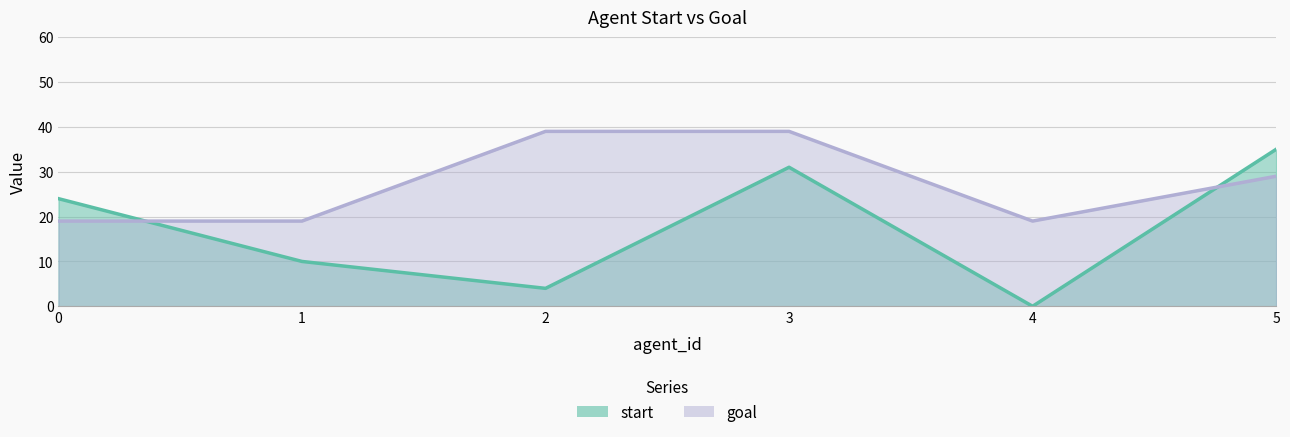

What is the value of the goal point at the 2nd from the left?

19